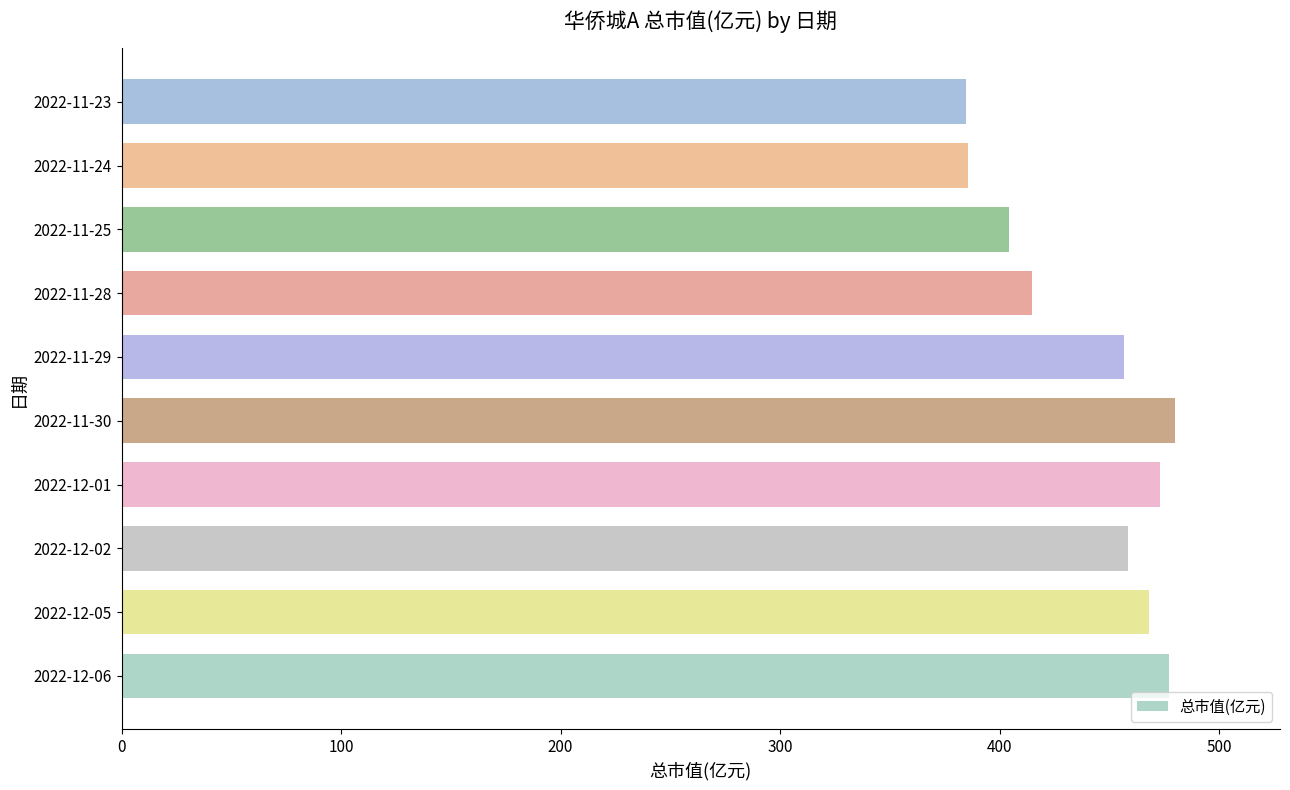

What is the minimum value shown in the chart?

384.7